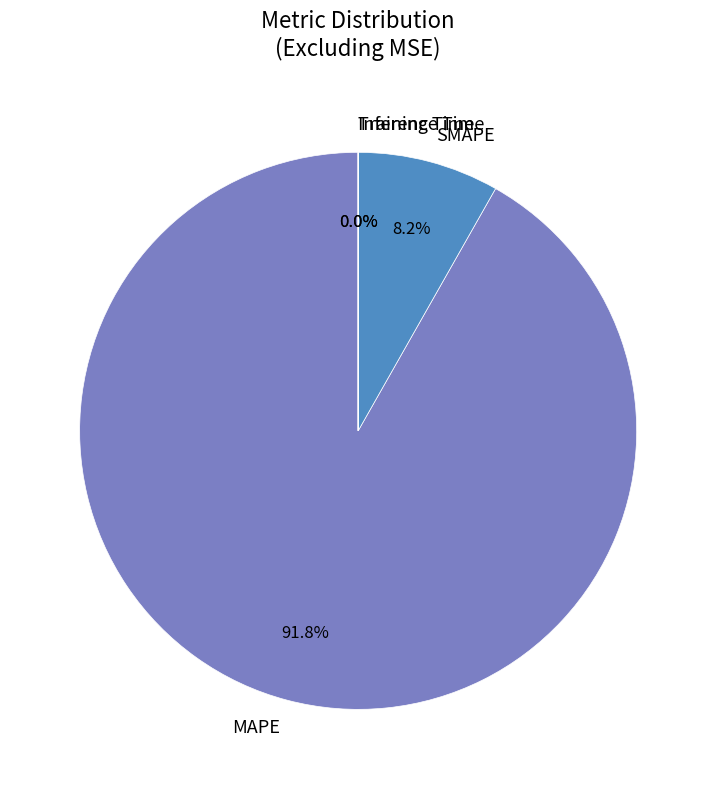

Which slice is the largest?

MAPE